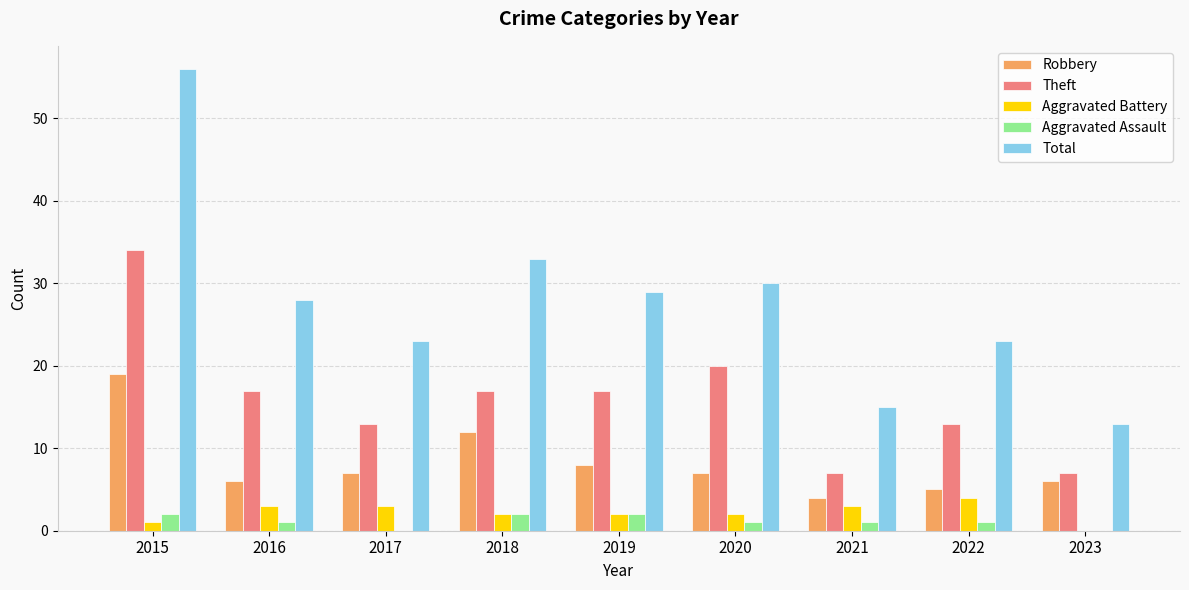

Reading left to right, what are all the values shown in this chart?

Robbery: 19	6	7	12	8	7	4	5	6
Theft: 34	17	13	17	17	20	7	13	7
Aggravated Battery: 1	3	3	2	2	2	3	4	0
Aggravated Assault: 2	1	0	2	2	1	1	1	0
Total: 56	28	23	33	29	30	15	23	13